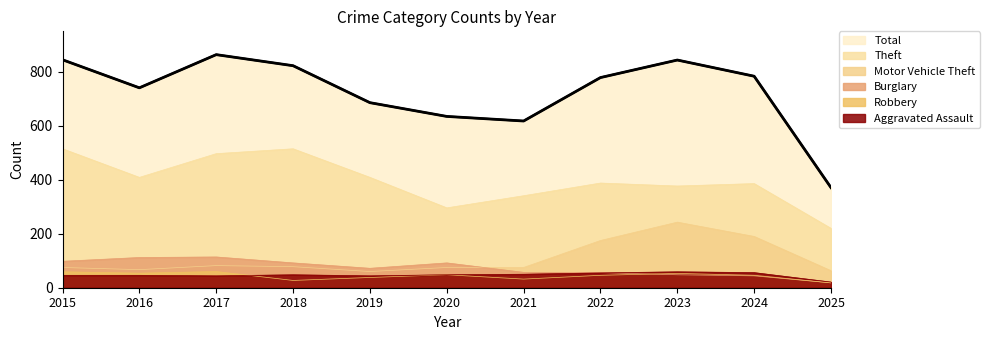

Between 2023 and 2025, which series saw the biggest shift?

Total